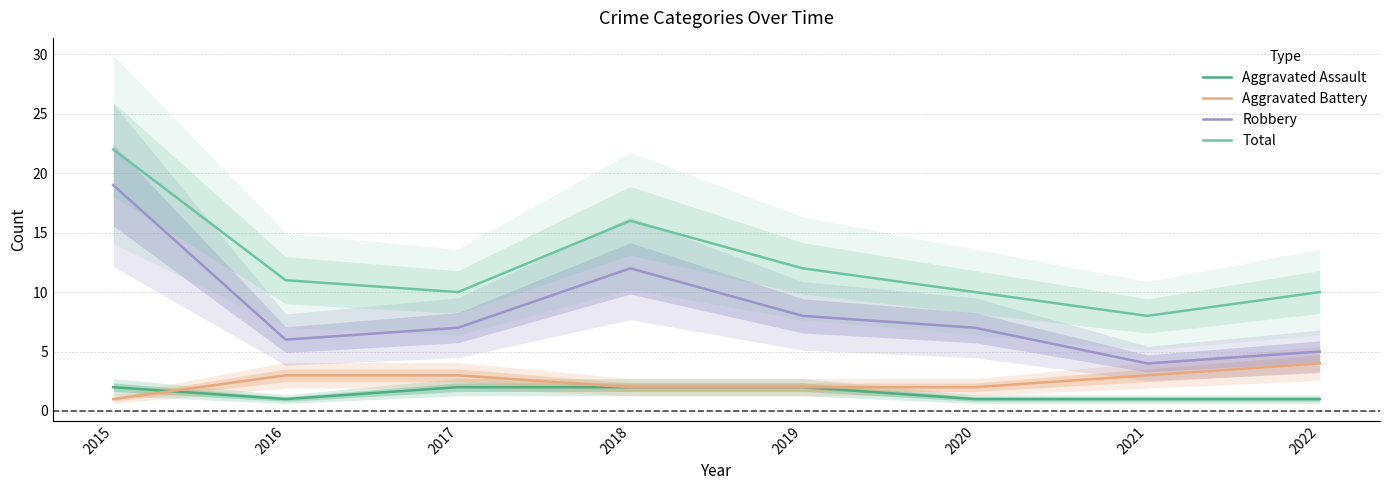

List the series in order of their peak value, highest first.

Total, Robbery, Aggravated Battery, Aggravated Assault